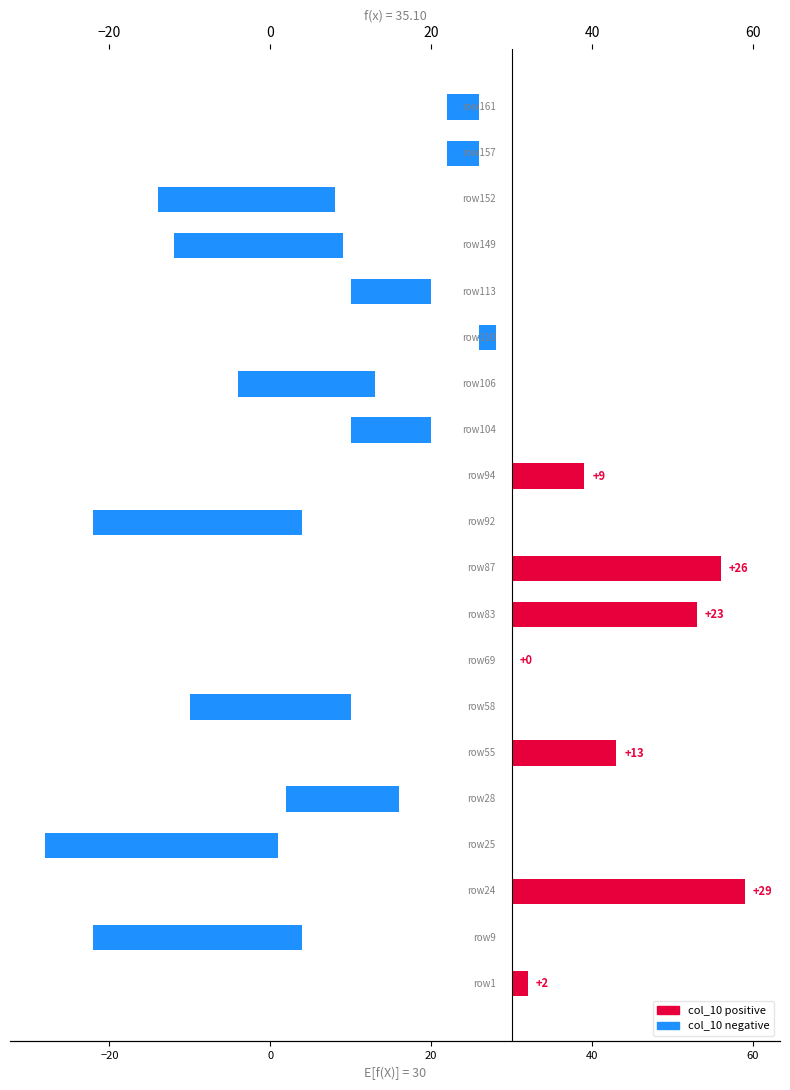

What is the greatest value displayed?

29